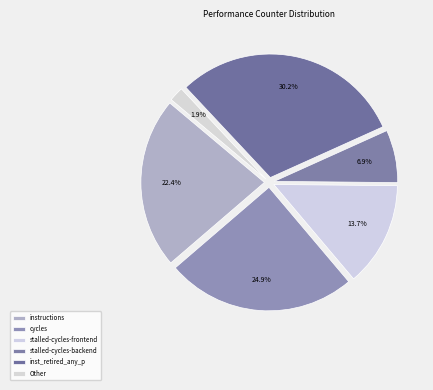

What is the largest slice in the pie chart?

inst_retired_any_p